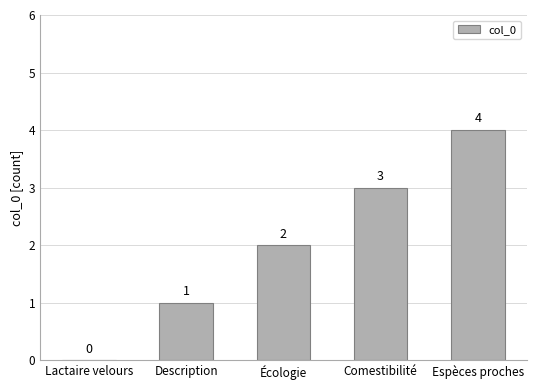

What is the maximum value shown in the chart?

4